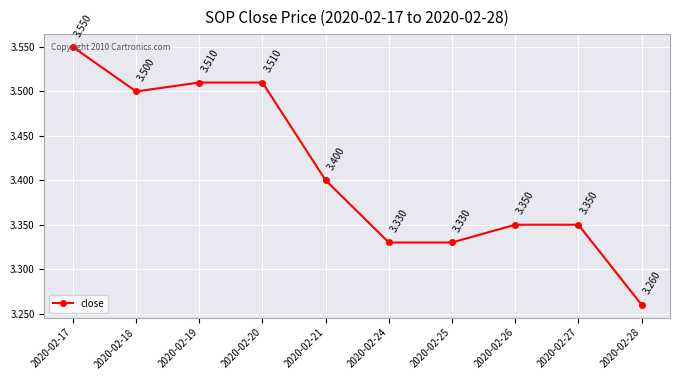

Approximately how many times larger is the value at 2020-02-18 compared to 2020-02-19?

1.0